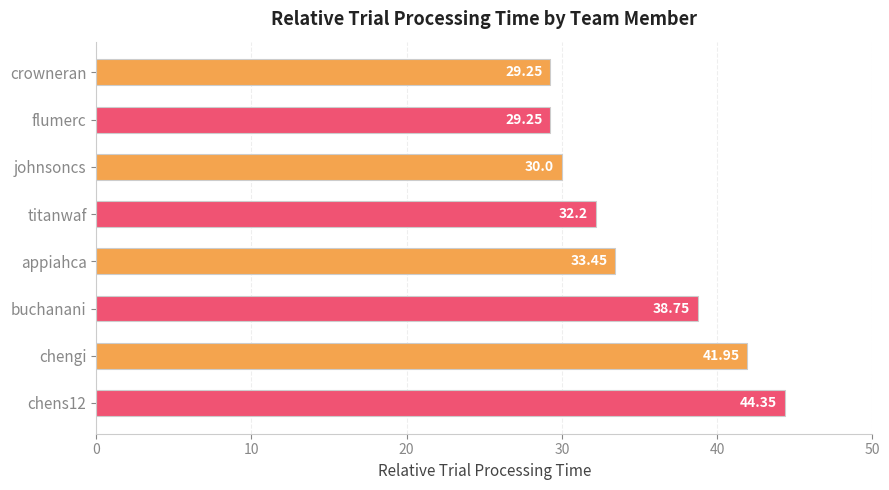

What is the label of the 2nd bar from the bottom?

chengi